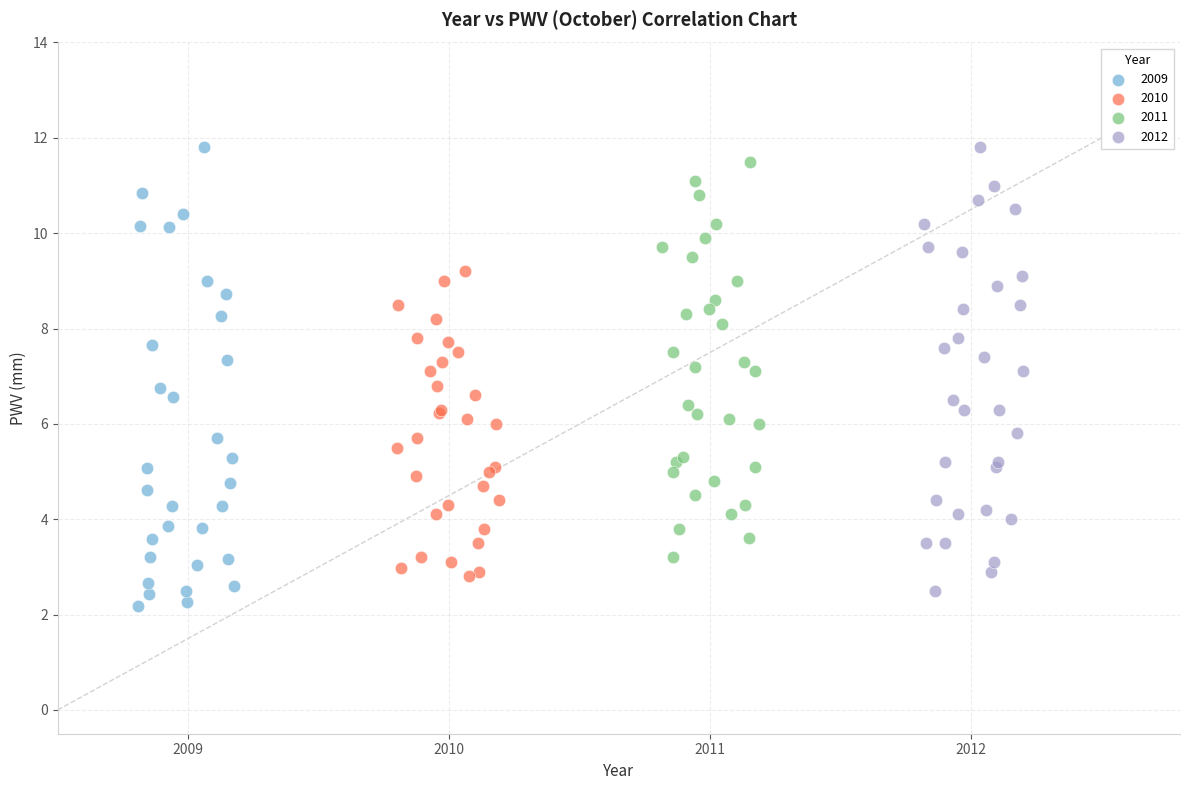

Which series has the widest spread of Y values?

2009